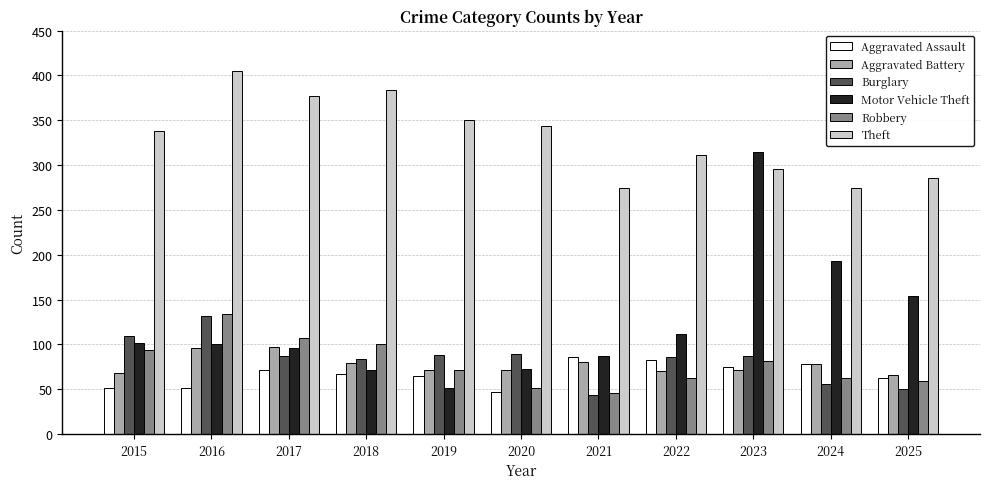

Does the chart contain any negative values?

No